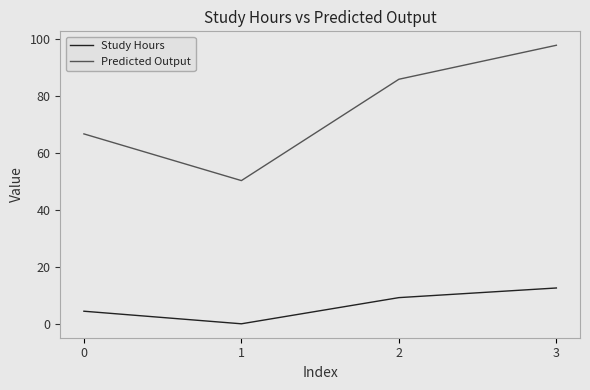

At 1, list the series in order from largest to smallest.

Predicted Output, Study Hours